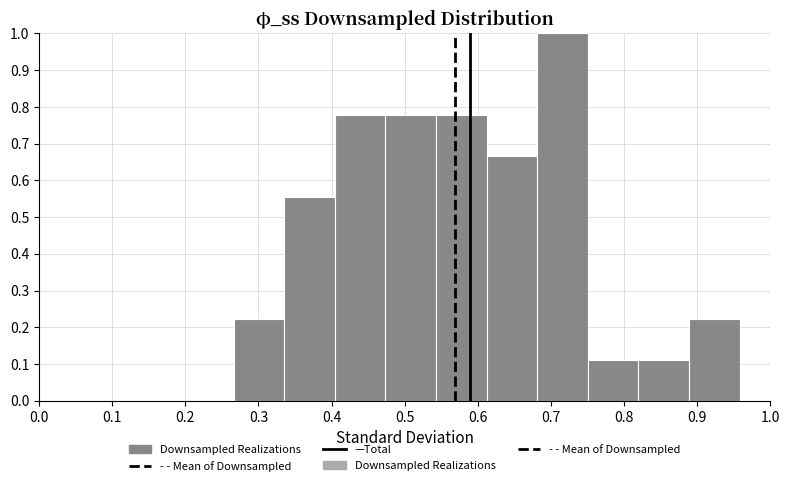

Reading left to right, list every bar in this chart as the range it spans on the x-axis followed by its height. Neither the bar edges nor the heights are printed on the chart, so give them approximately, as read against the axes.

0.27 to 0.34: 0.22
0.34 to 0.40: 0.56
0.40 to 0.47: 0.78
0.47 to 0.54: 0.78
0.54 to 0.61: 0.78
0.61 to 0.68: 0.67
0.68 to 0.75: 1.00
0.75 to 0.82: 0.11
0.82 to 0.89: 0.11
0.89 to 0.96: 0.22